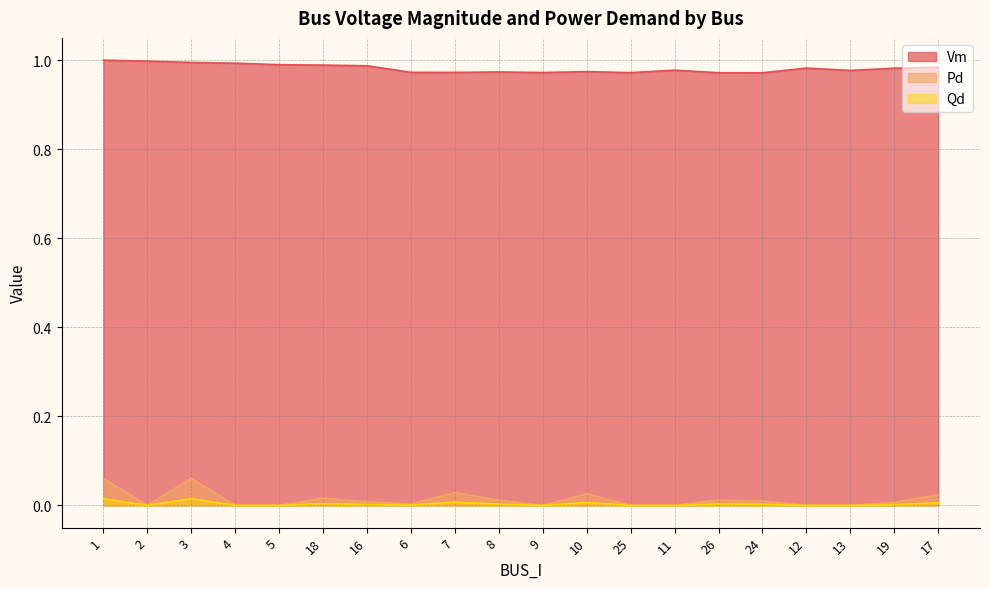

How many interior local valleys does the Pd series have?

3